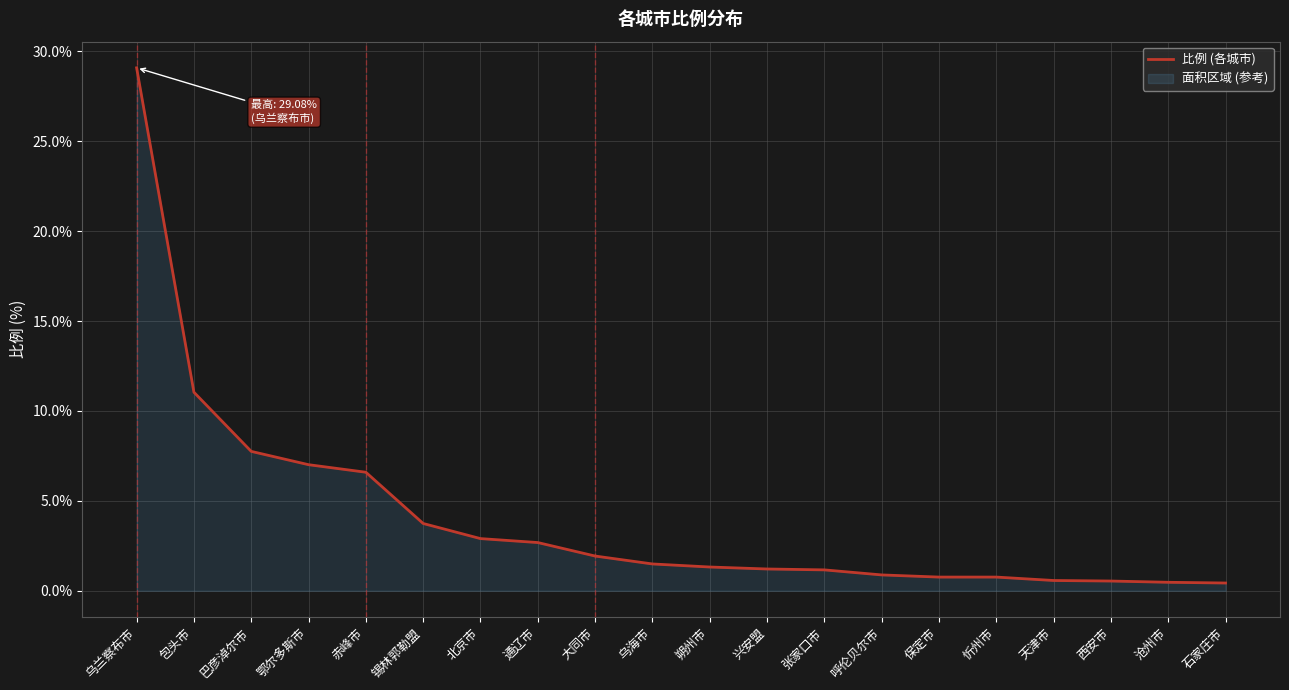

Is it true that the value at 乌海市 is 0.6?

False